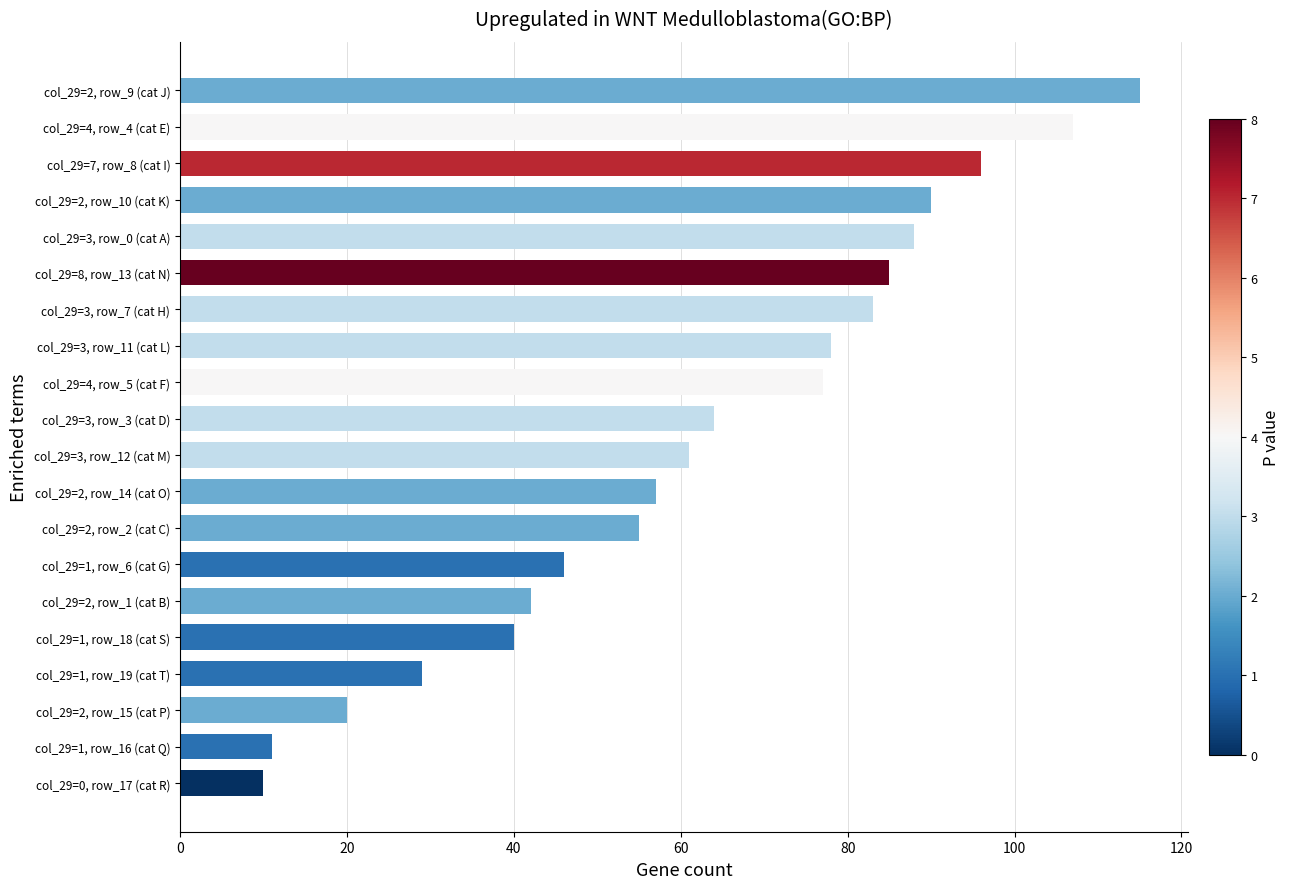

What is the maximum value shown in the chart?

115